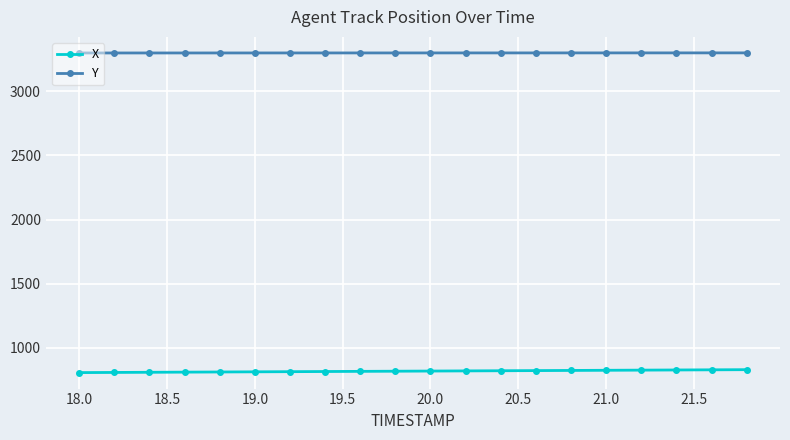

At how many categories does at least one series exceed 2455?

20